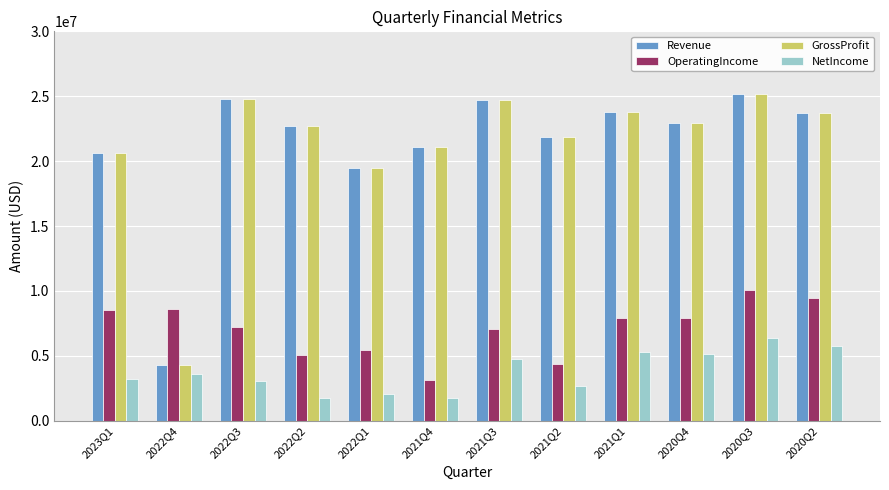

What is the approximate value of Revenue at 2021Q4, to the nearest 10?

21080000